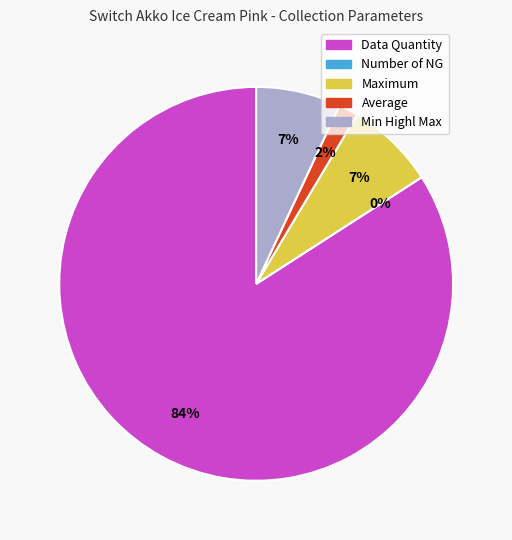

The Data Quantity slice represents 74% of the pie. True or false?

False